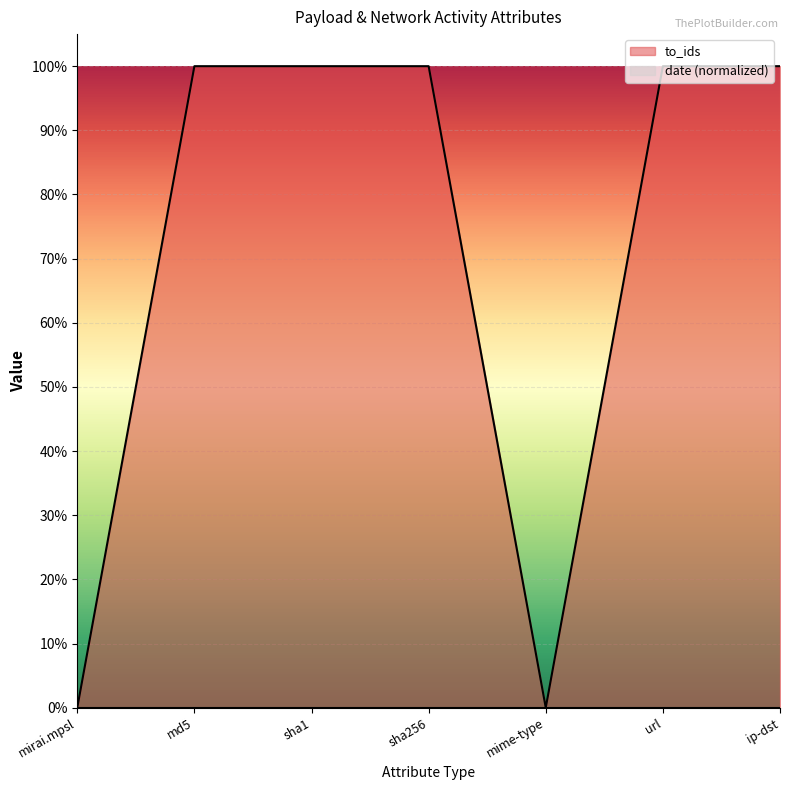

Where is the data nearest to the value 0?

mirai.mpsl